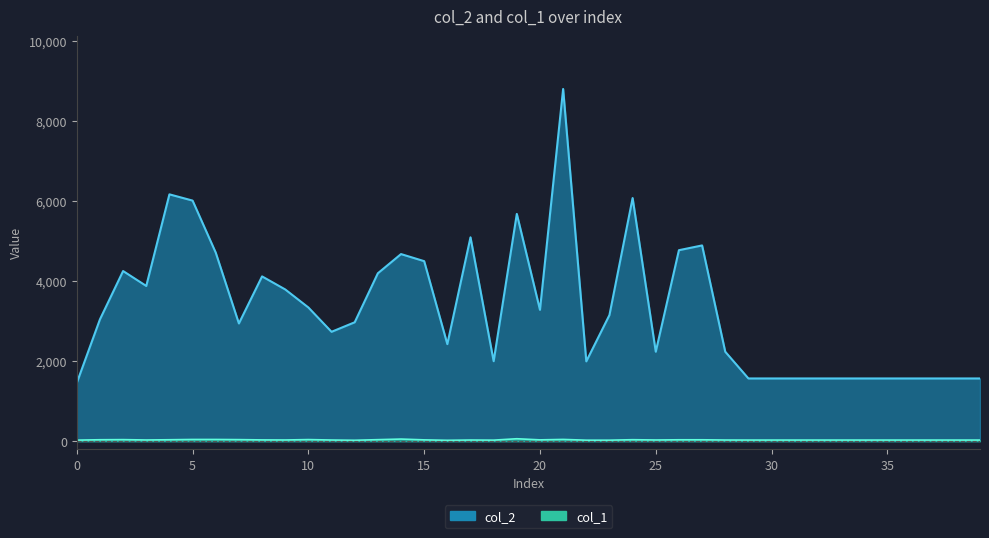

Is it true that col_2 equals 1443 at 28?

False